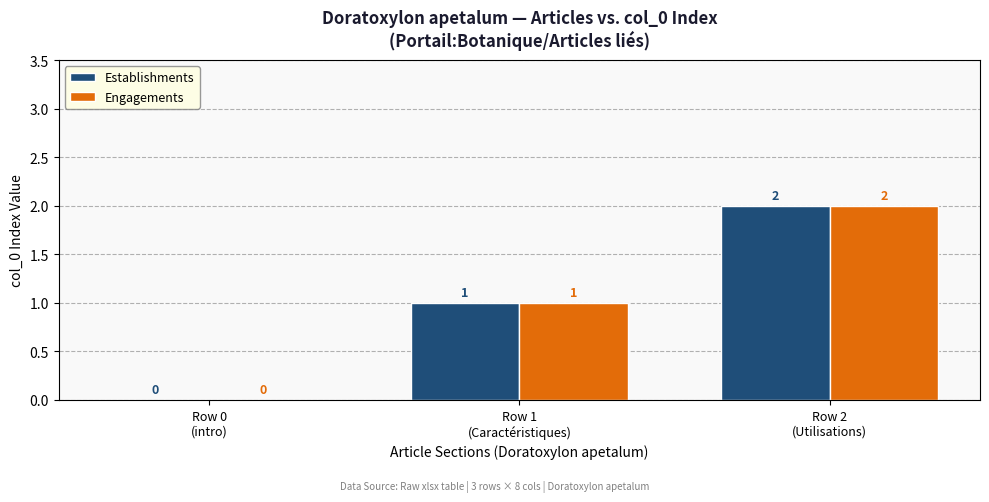

What is the sum of all Engagements values?

3